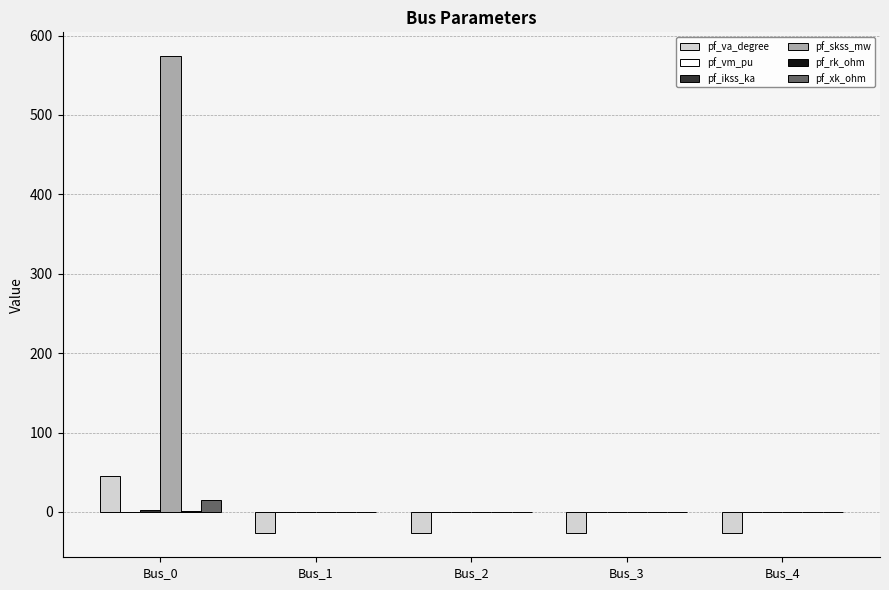

How many data points does each series have?

5